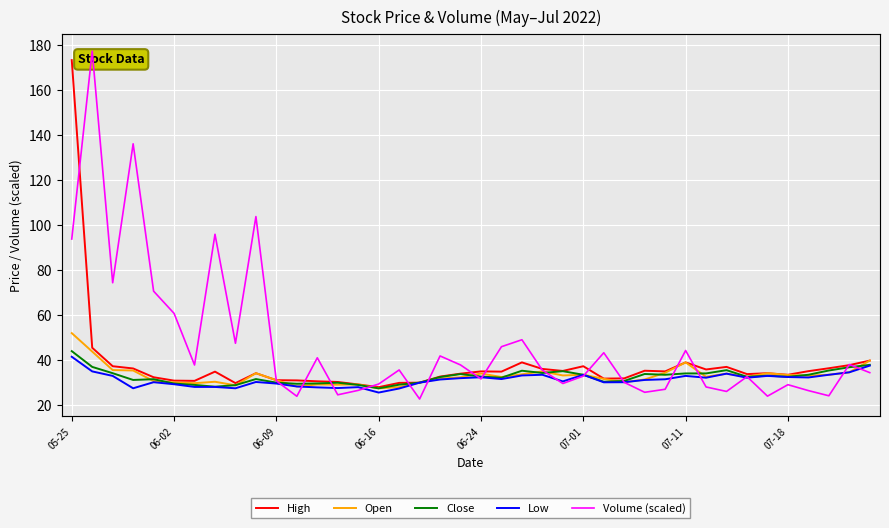

What is the minimum value for Low?

25.6